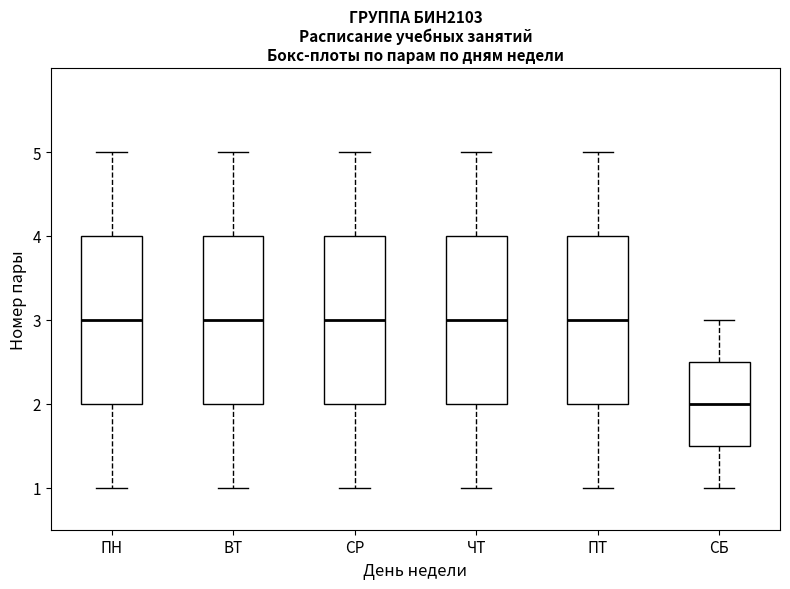

Reading left to right, transcribe this box plot: for each box, give where its median line is, the range the box spans, and where its two whiskers end, as read against the y-axis. The values are not printed on the chart, so give them approximately, as read against the axis.

ПН: median 3.0, box 2.0 to 4.0, whiskers 1.0 to 5.0
ВТ: median 3.0, box 2.0 to 4.0, whiskers 1.0 to 5.0
СР: median 3.0, box 2.0 to 4.0, whiskers 1.0 to 5.0
ЧТ: median 3.0, box 2.0 to 4.0, whiskers 1.0 to 5.0
ПТ: median 3.0, box 2.0 to 4.0, whiskers 1.0 to 5.0
СБ: median 2.0, box 1.5 to 2.5, whiskers 1.0 to 3.0